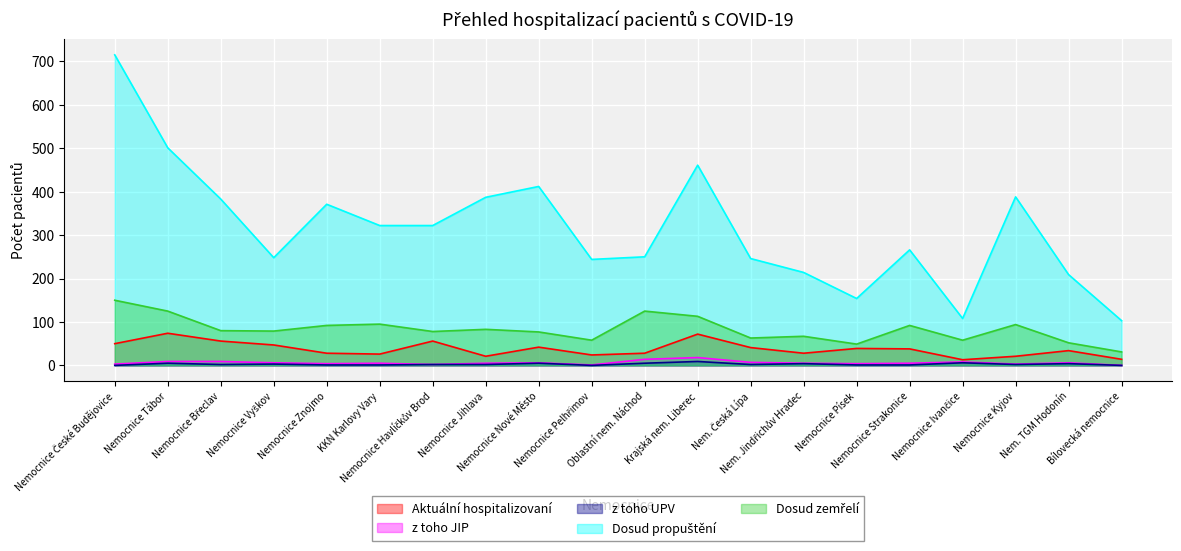

True or false: Dosud propuštění and Dosud zemřelí intersect in this chart.

False